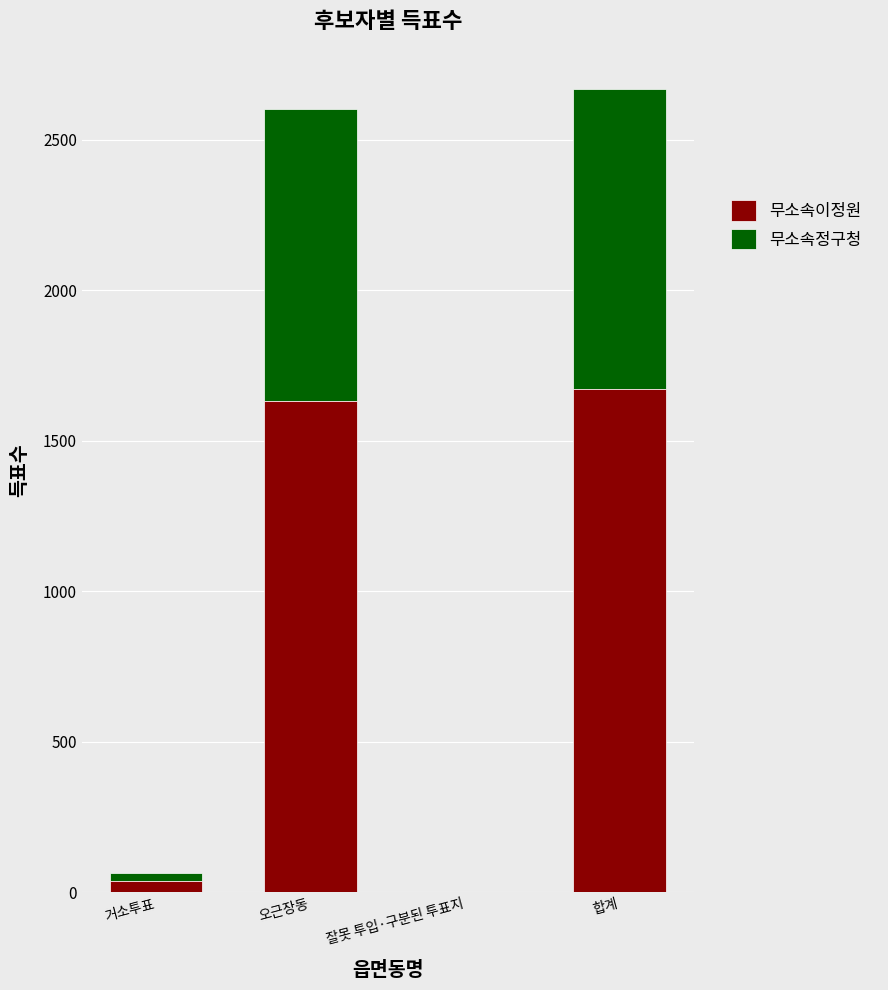

At which label does 무소속이정원 reach its peak?

합계